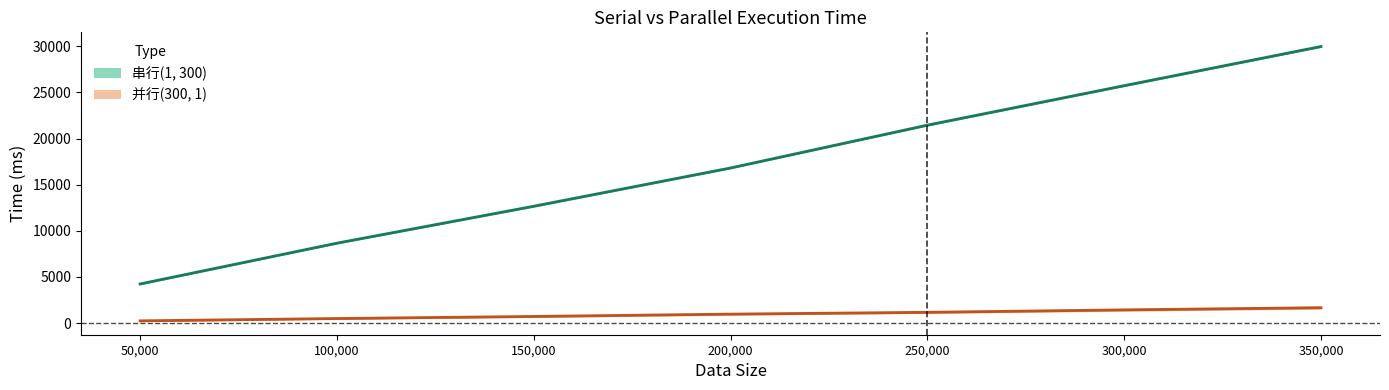

Which series has the largest range (max minus min)?

串行(1, 300)